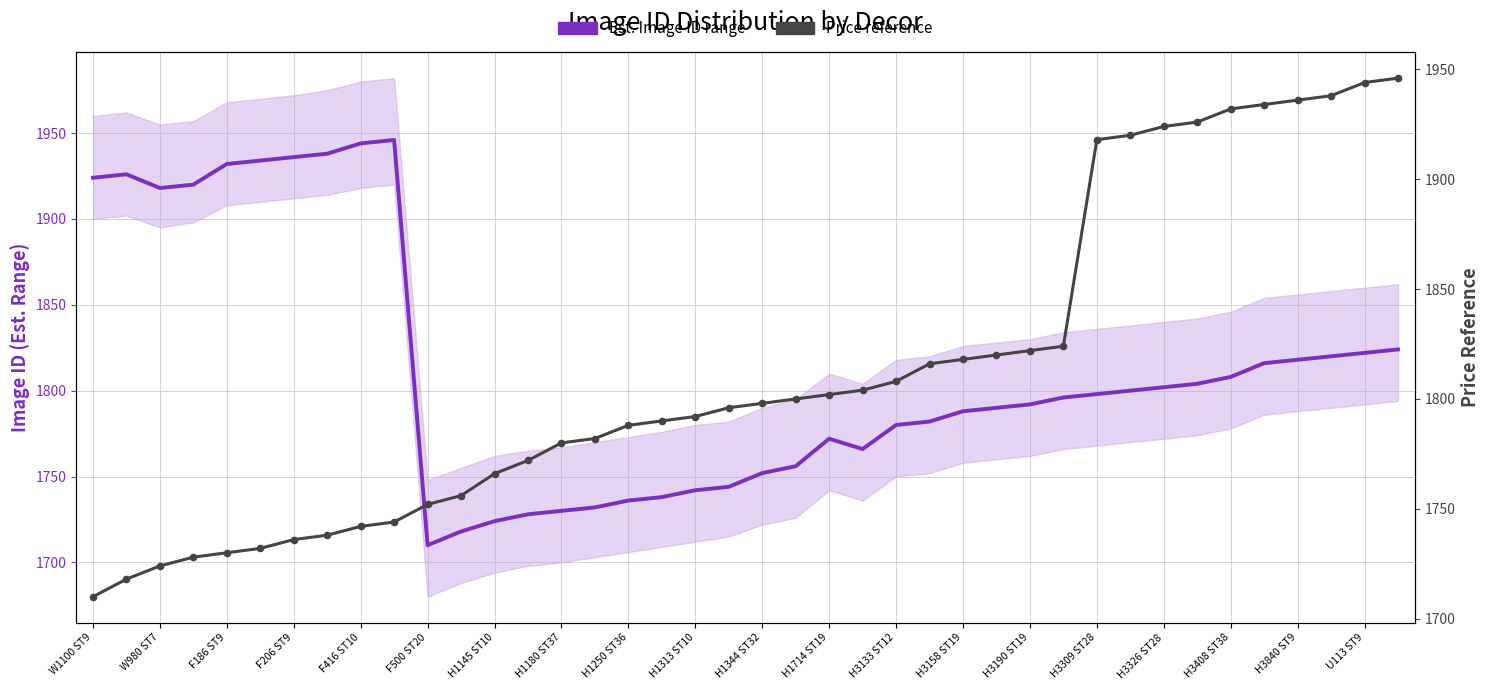

What is the minimum value shown in the chart?

1710